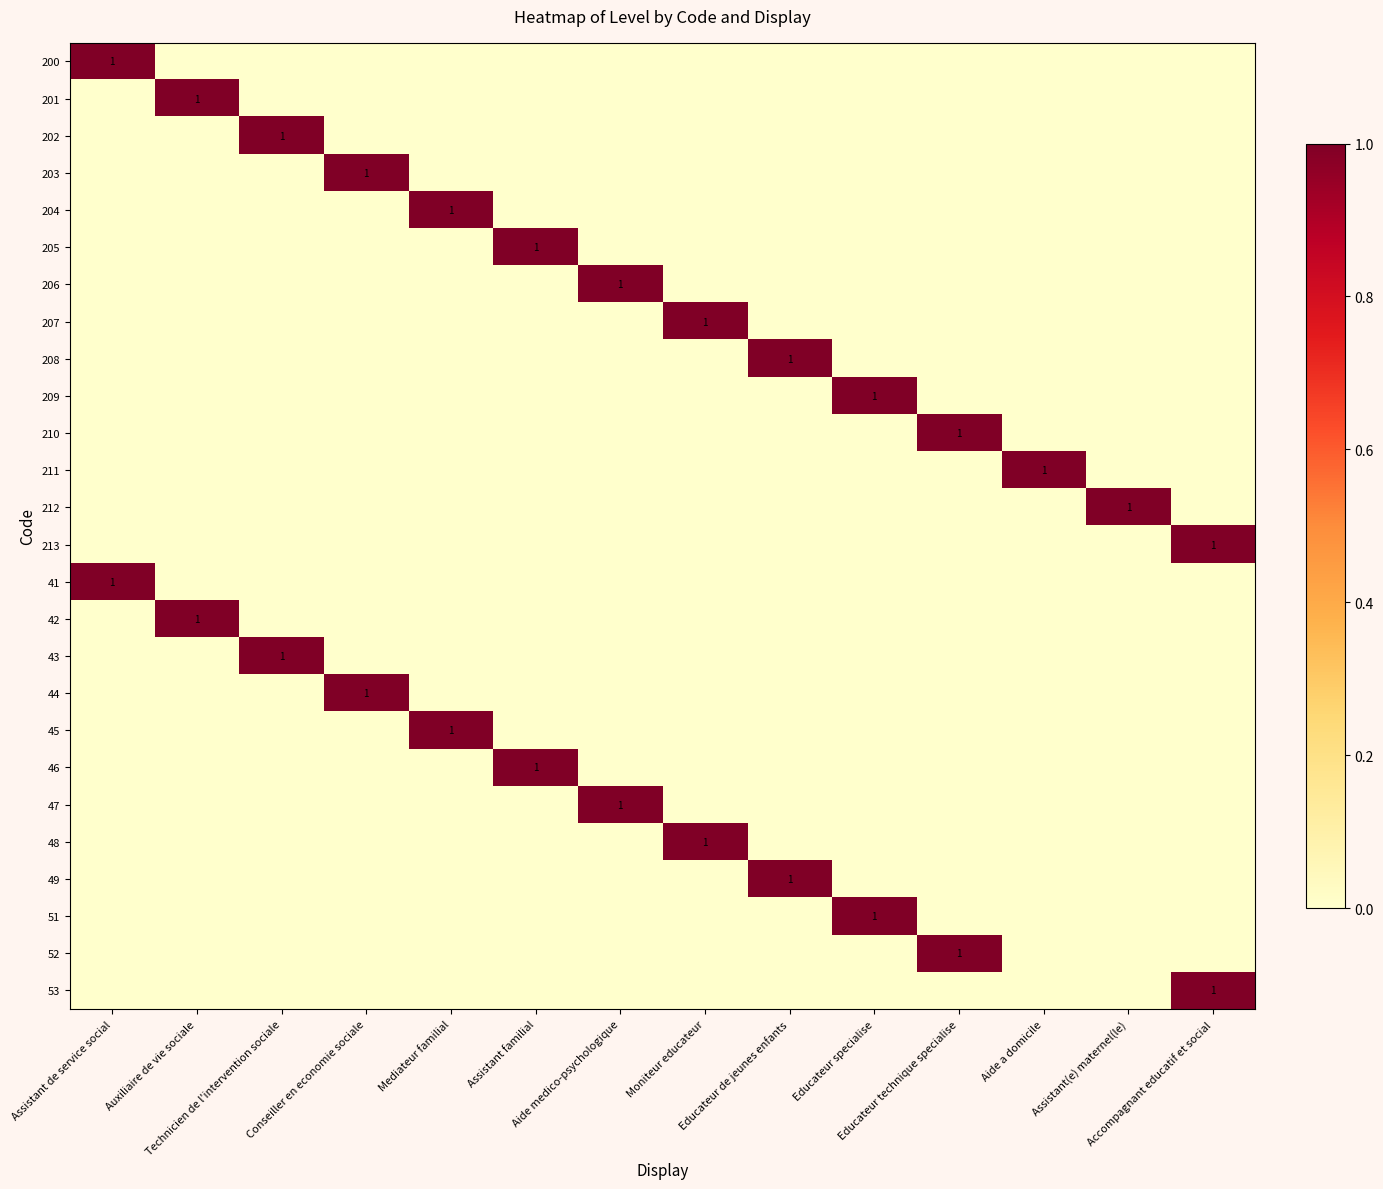

What is the sum of all 211 values?

1